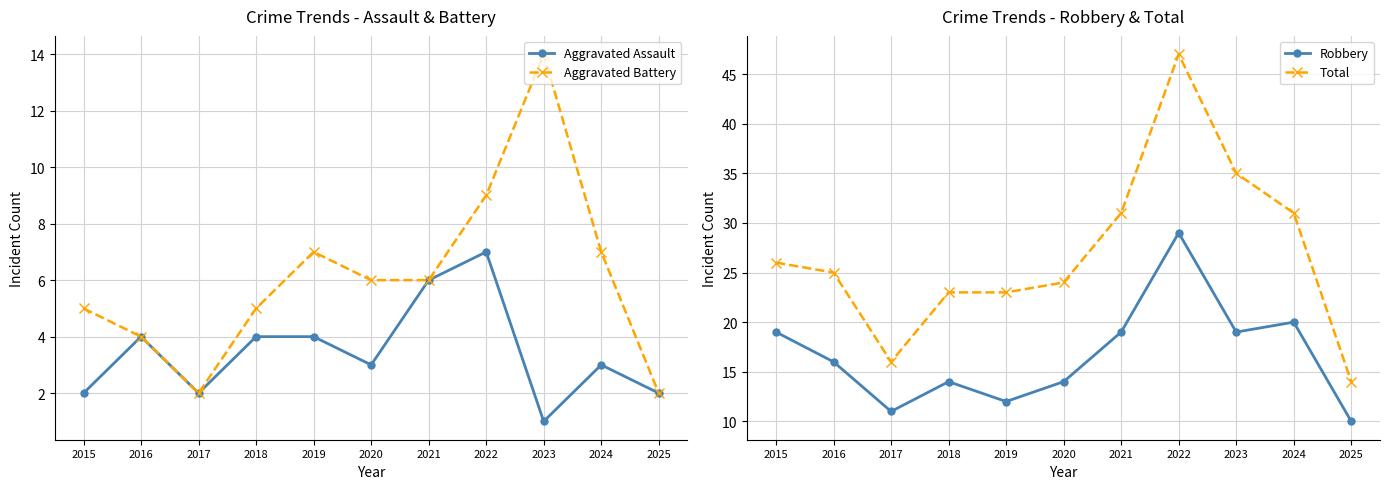

What is the highest value of the Aggravated Assault series?

7